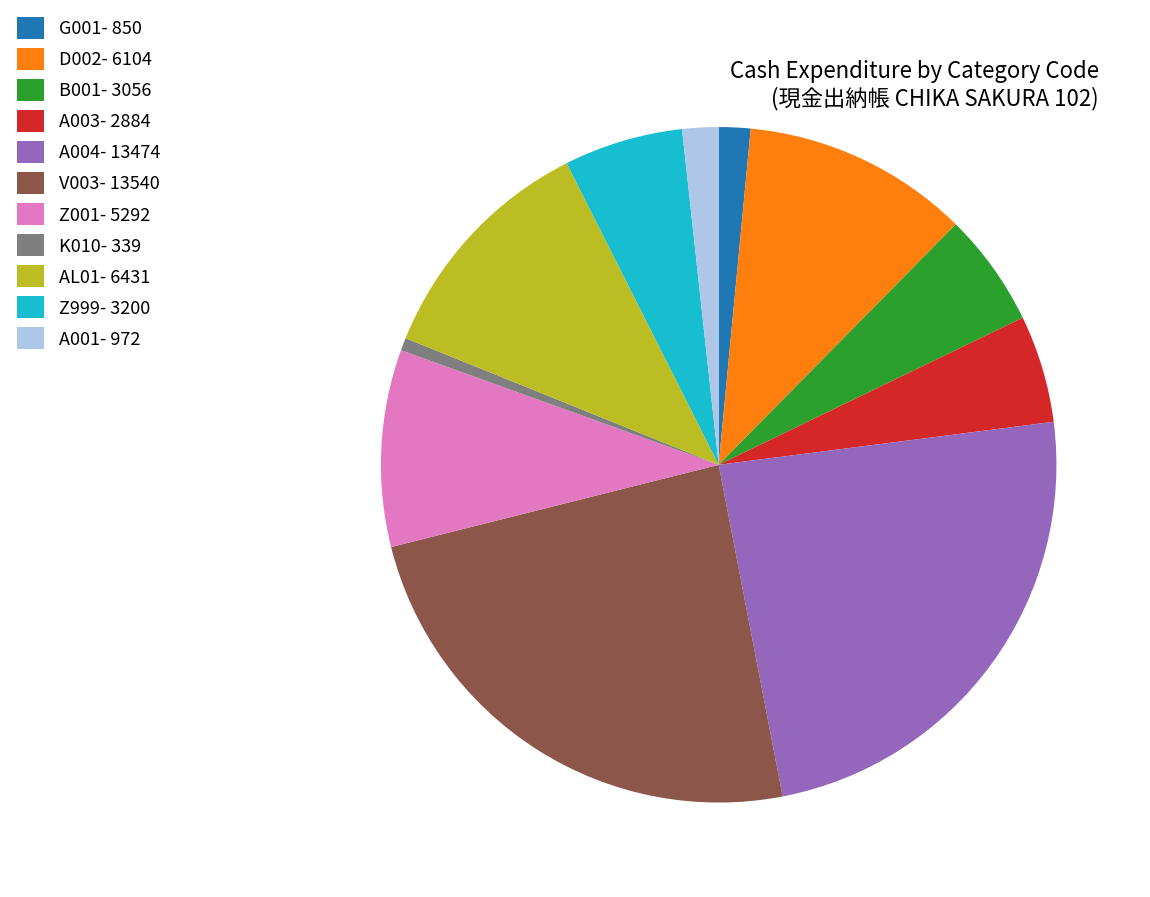

Which has a higher value, AL01- 6431 or B001- 3056?

AL01- 6431